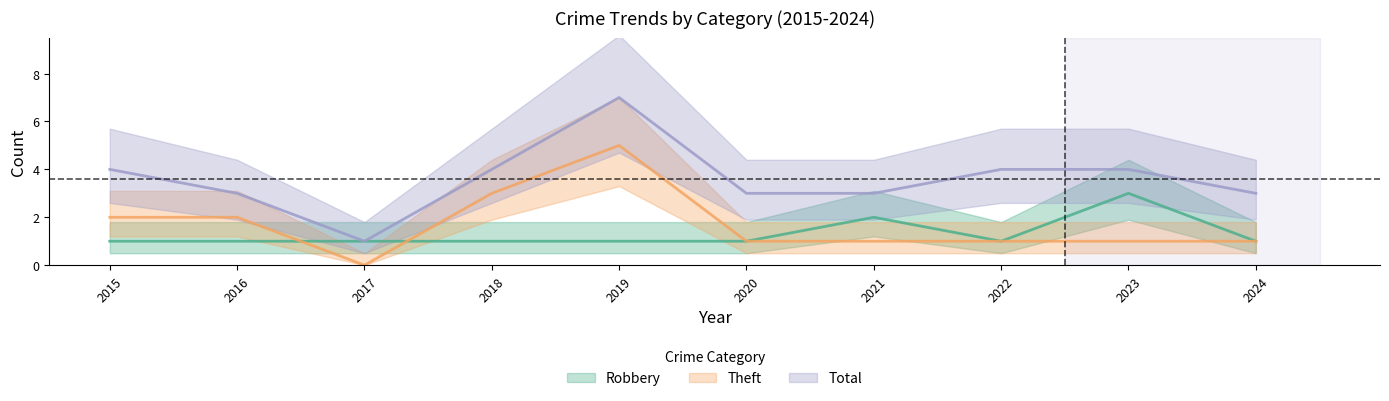

The value of Total at 2021 is 4. True or false?

False